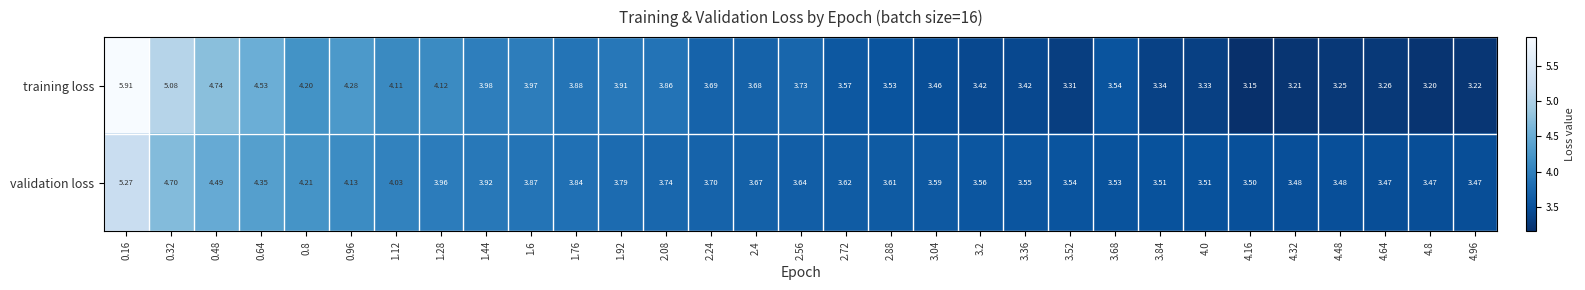

What is the difference between the highest and lowest values at 0.32?

0.4